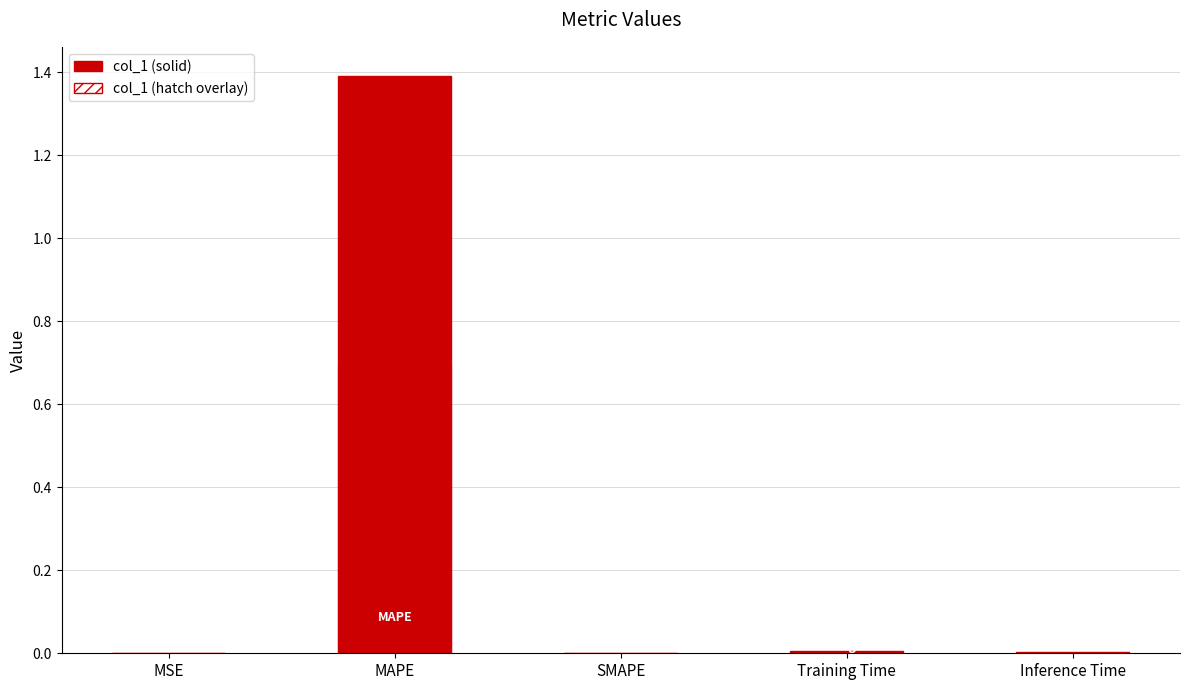

What is the difference between the maximum and minimum values in the col_1 series?

1.4